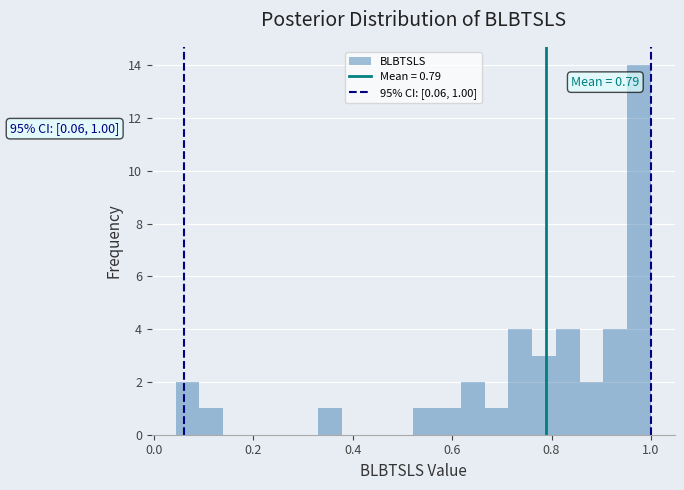

Read against the x-axis, roughly where is the centre of the tallest bar?

0.98